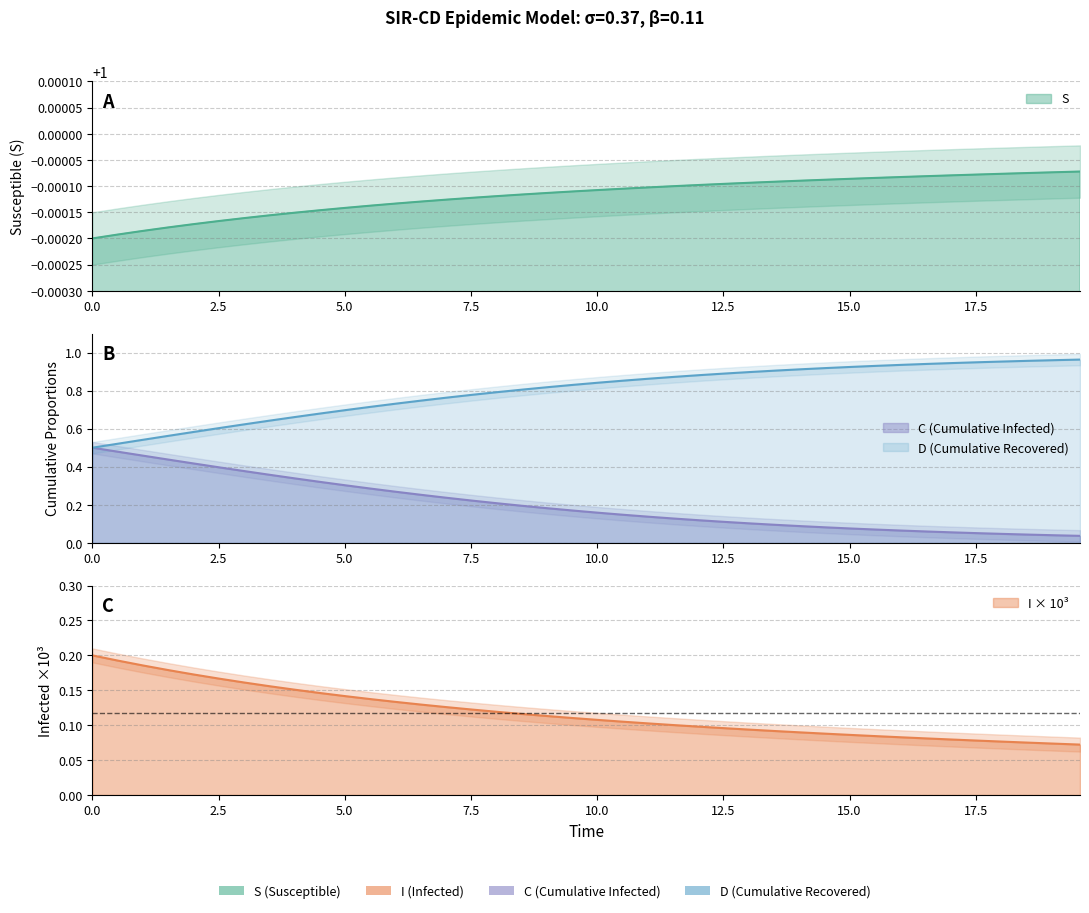

Is the value of C at 28 greater than the value of D at 0.0?

No